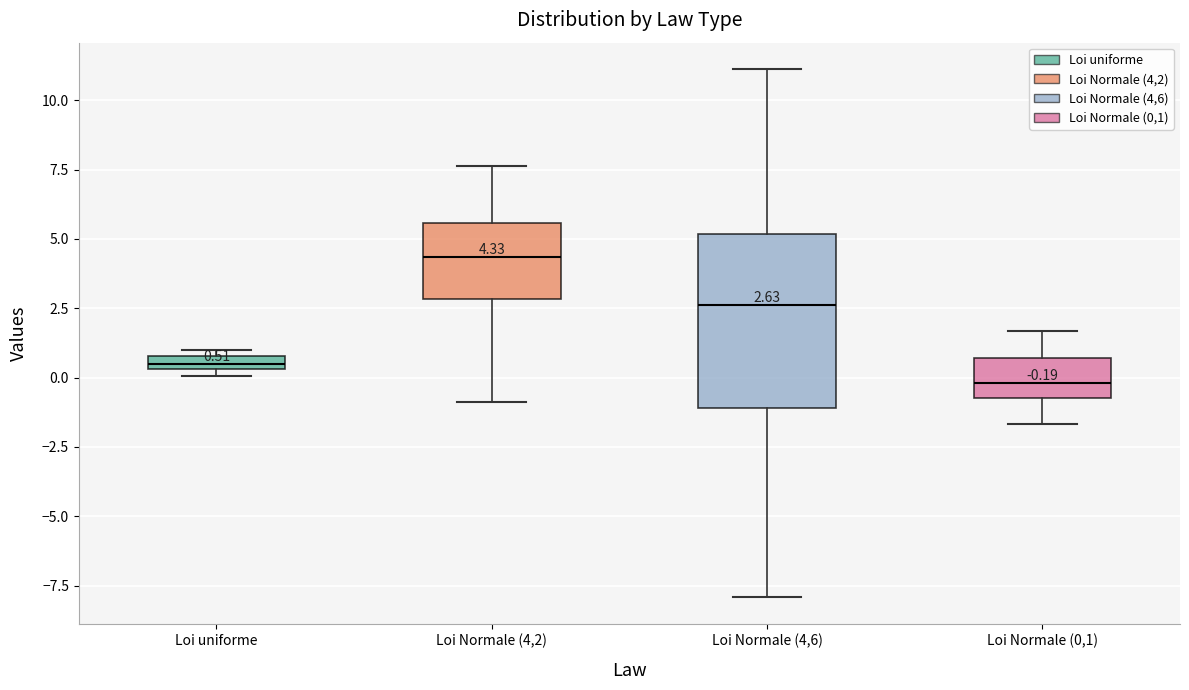

Which box is the tallest, from its lower edge to its upper edge?

Loi Normale (4,6)